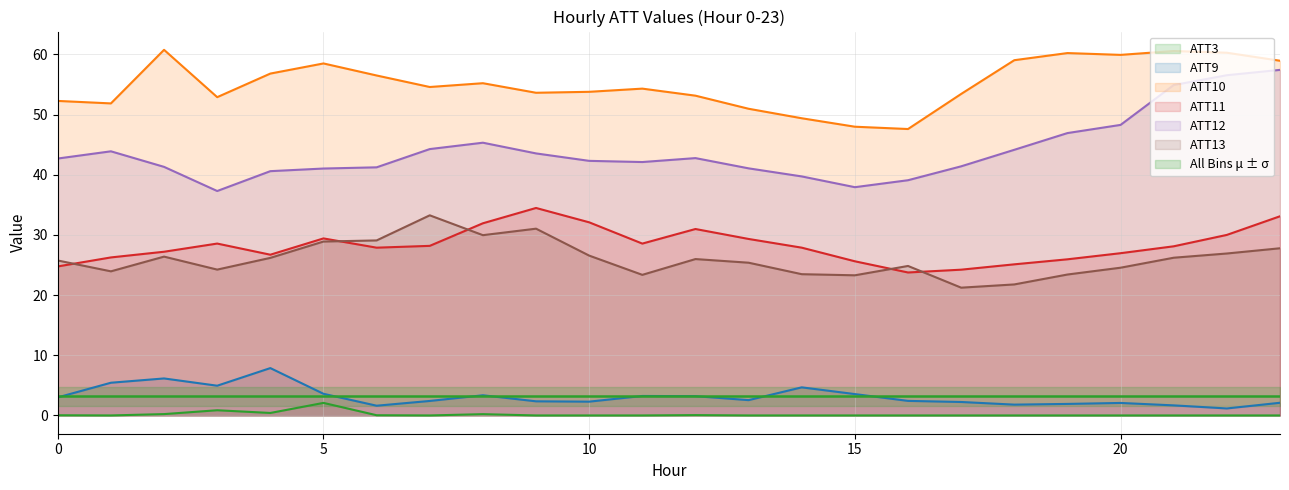

How many interior local valleys does the ATT12 series have?

3